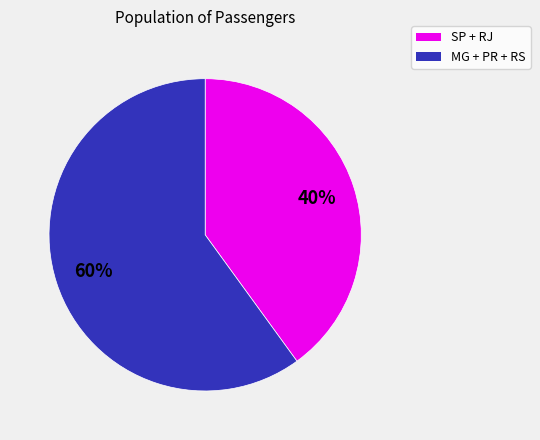

Does any single category account for the majority?

Yes